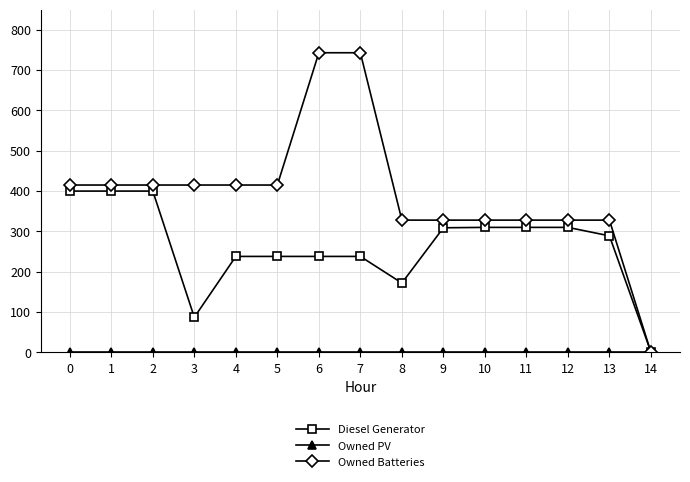

What is the spread (max minus min) of values at 4?

415